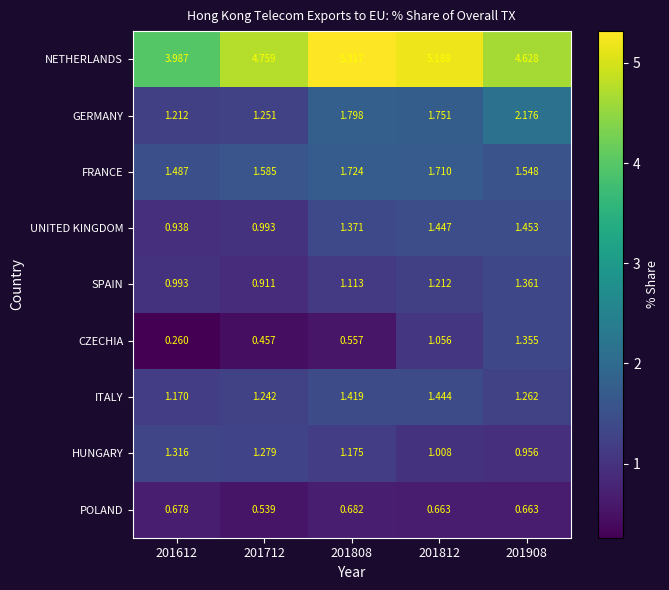

Which series has the widest spread of values?

NETHERLANDS